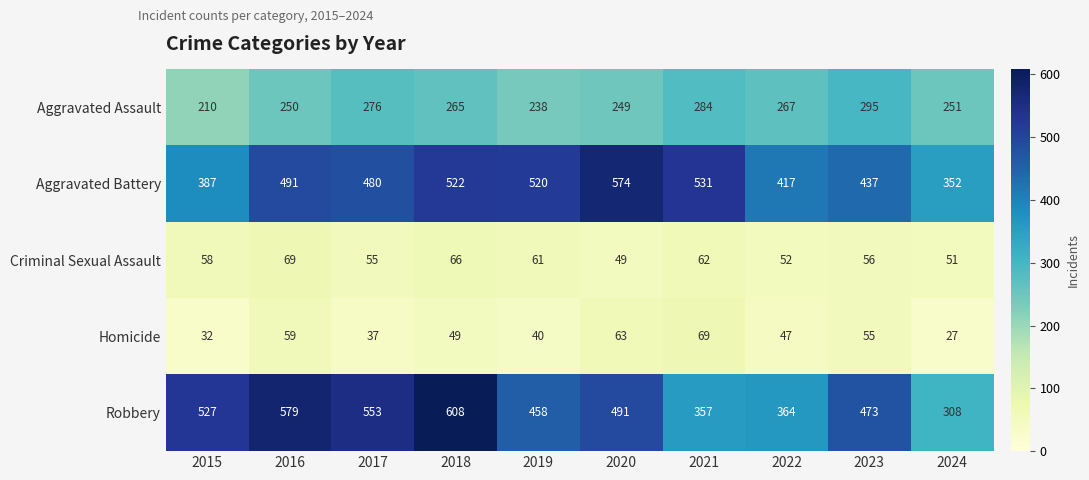

What is the sum of all Robbery values?

4718